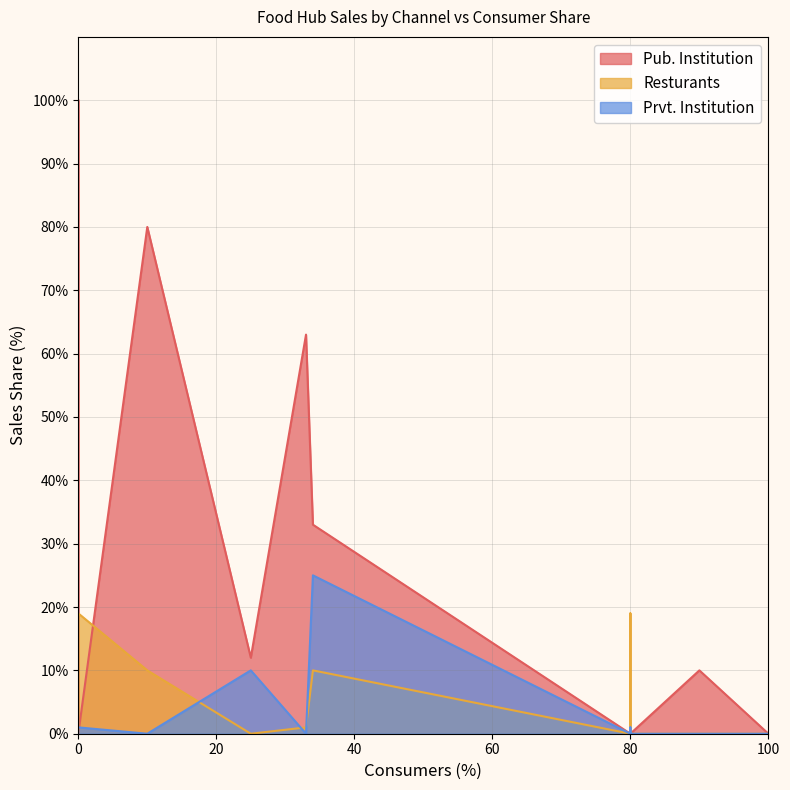

What is the difference between the Resturants values at 10 and 100?

10